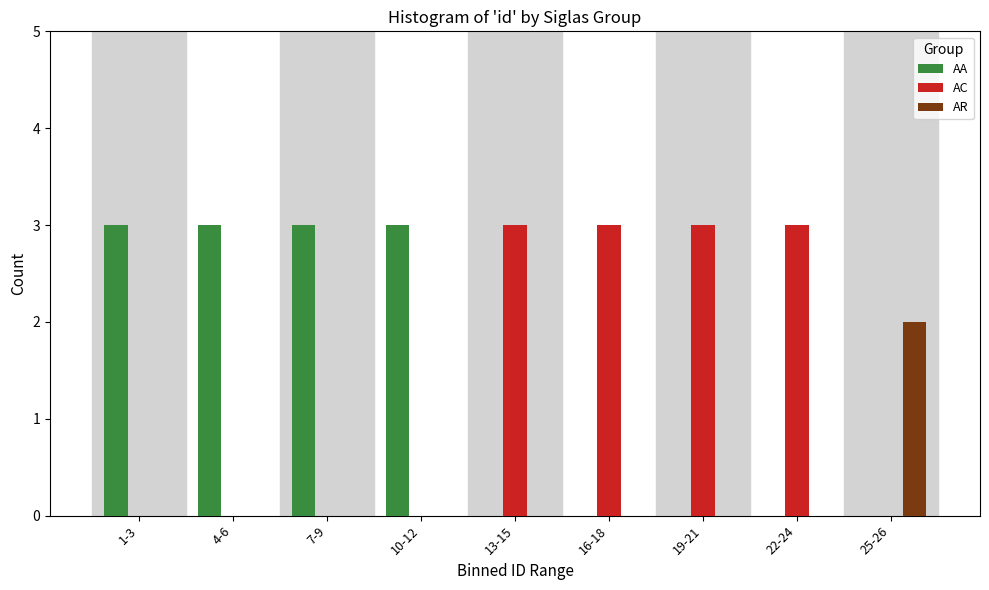

Reading left to right, list all the values displayed in this chart.

AA: 1-3=3	4-6=3	7-9=3	10-12=3	13-15=0	16-18=0	19-21=0	22-24=0	25-26=0
AC: 1-3=0	4-6=0	7-9=0	10-12=0	13-15=3	16-18=3	19-21=3	22-24=3	25-26=0
AR: 1-3=0	4-6=0	7-9=0	10-12=0	13-15=0	16-18=0	19-21=0	22-24=0	25-26=2